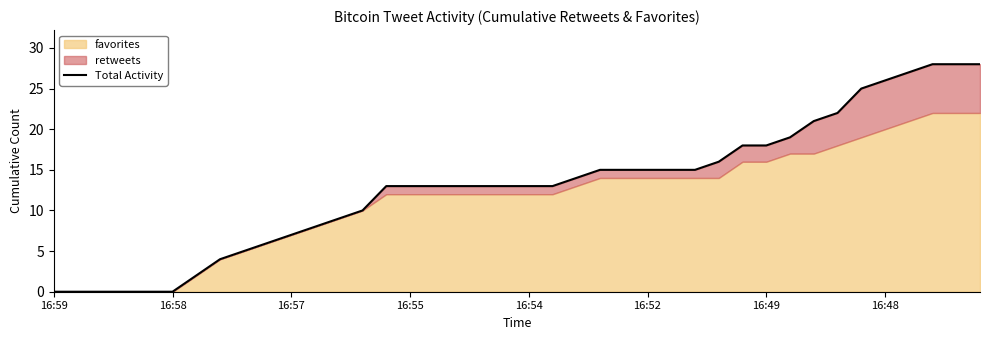

What is the ratio of the value at 21 to the value at 18?

1.0